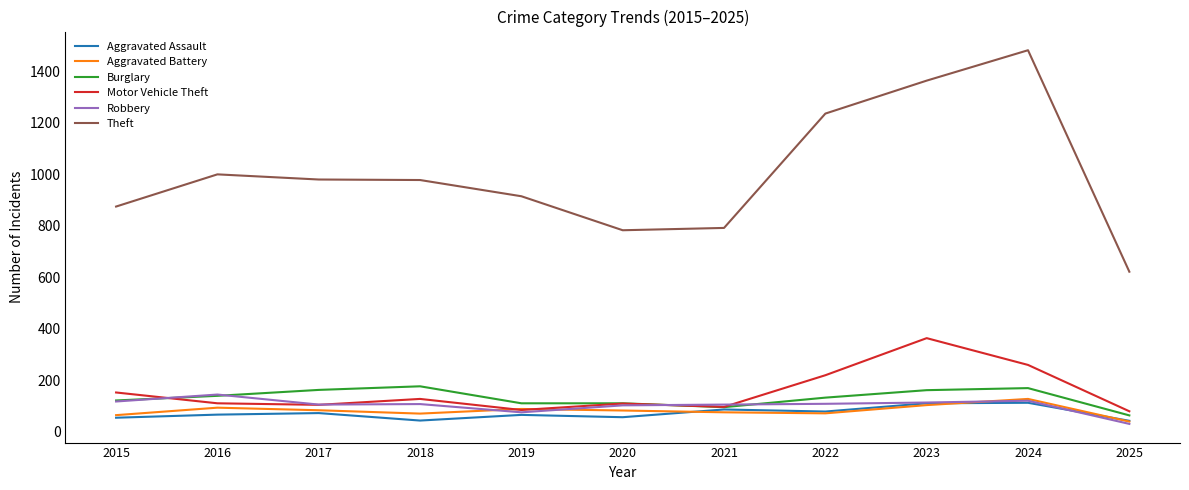

The Motor Vehicle Theft series shows 110 at 2016. True or false?

True